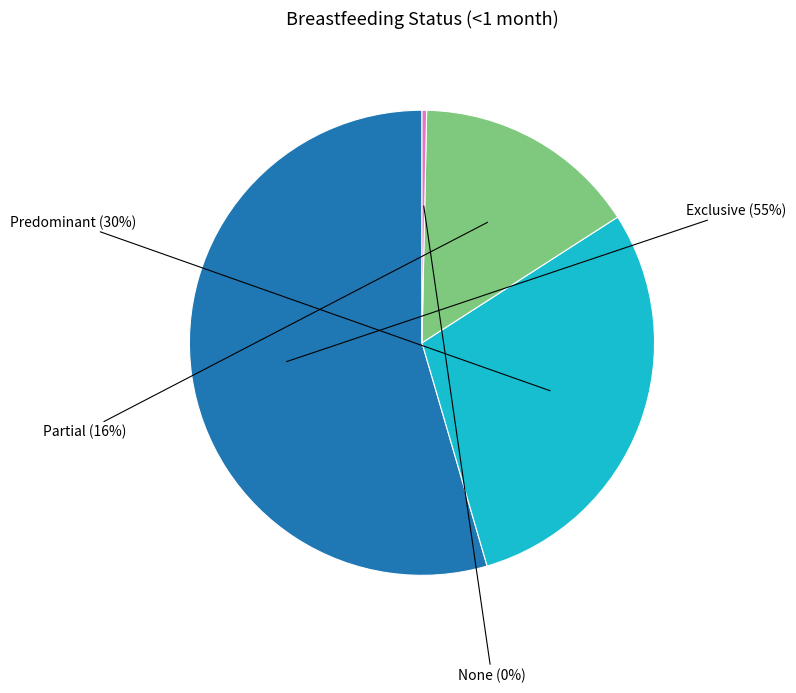

Is there a majority slice in this chart?

Yes